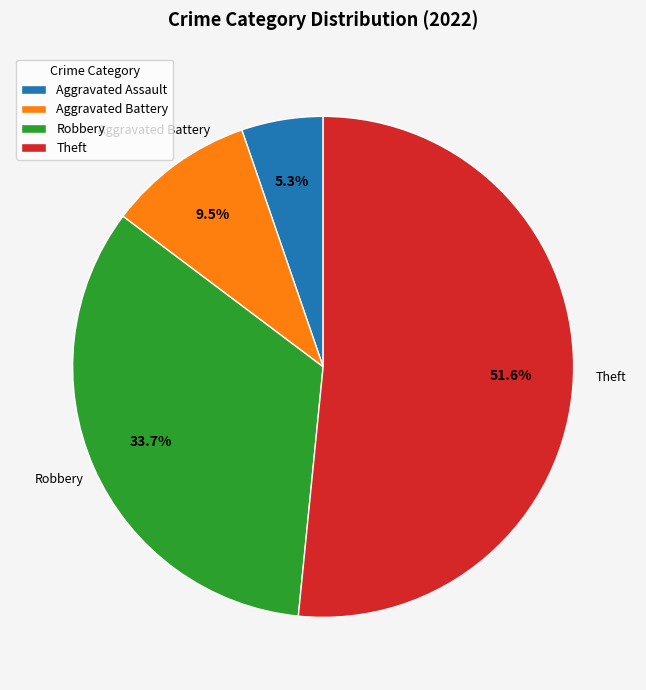

The Aggravated Assault slice represents 14% of the pie. True or false?

False